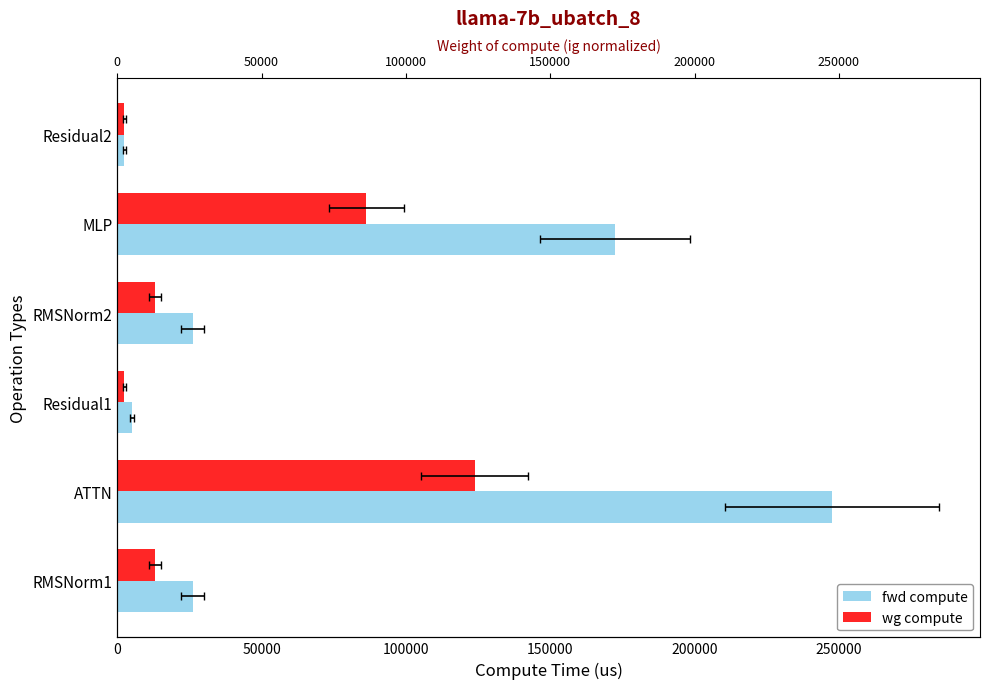

What is the difference between the maximum and minimum values in the fwd compute series?

245045.1